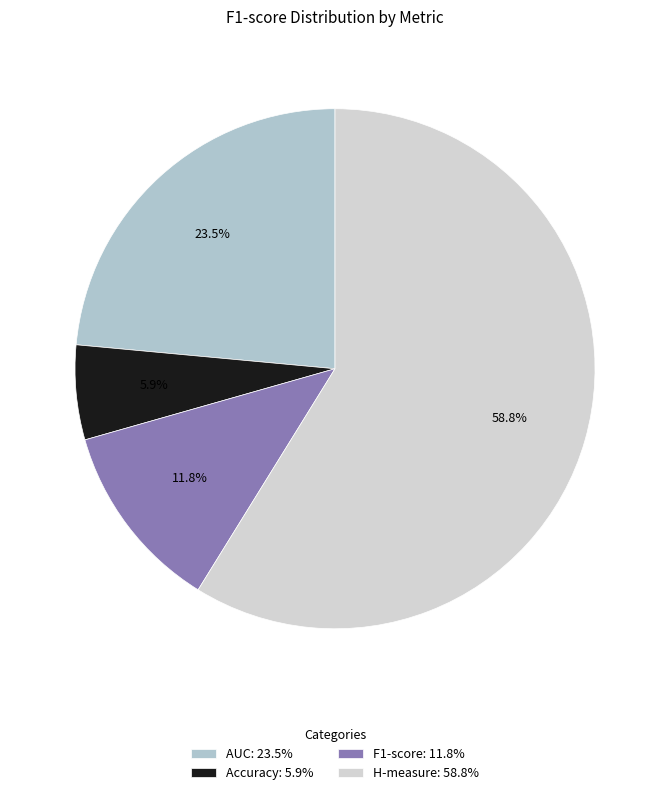

Is there any slice that represents more than half of the pie?

Yes